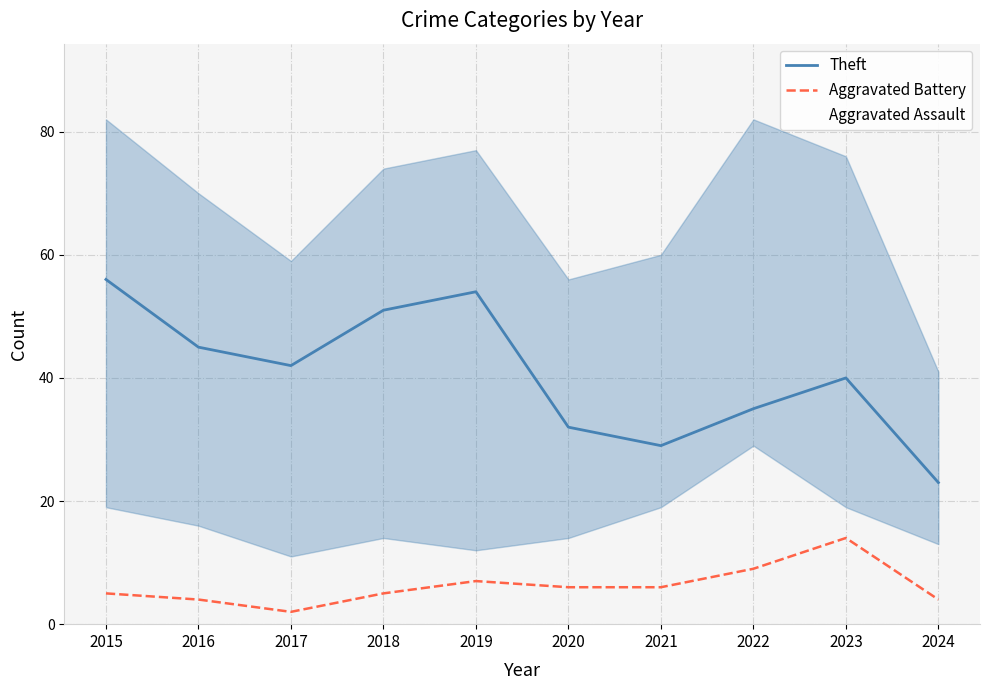

Rank the series by their maximum value, from lowest to highest.

Aggravated Battery, Theft